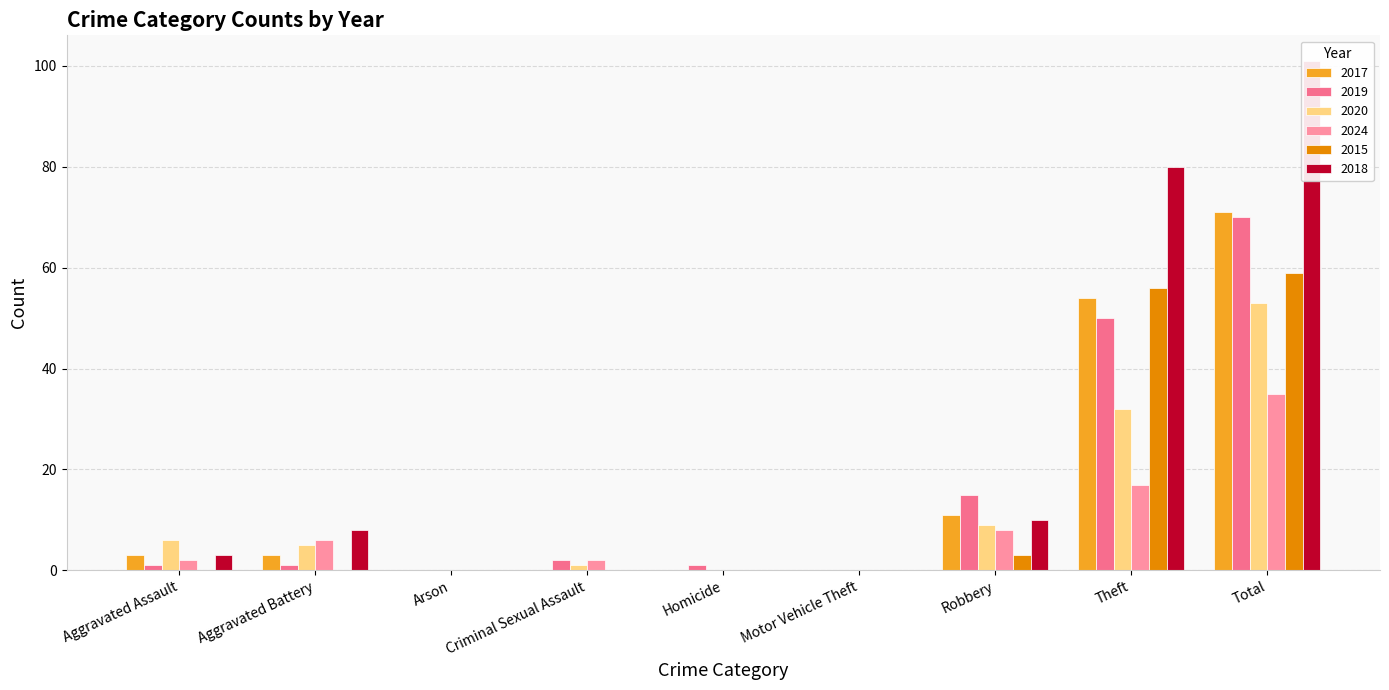

Are the bars grouped side by side (vs. stacked)?

Yes